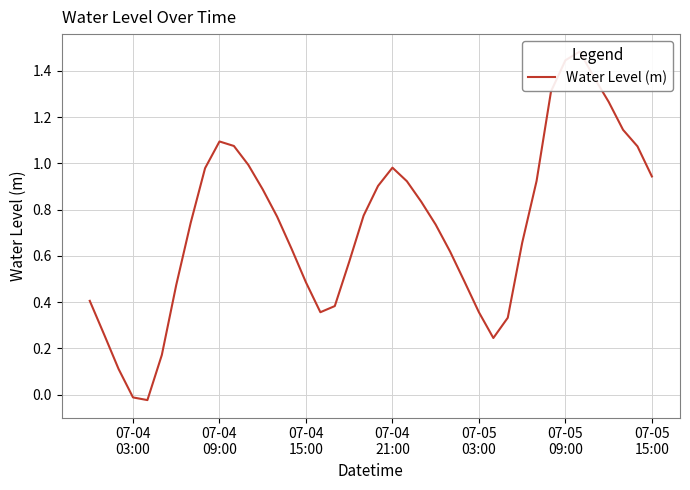

At which label does the data first exceed 0?

07-04
03:00